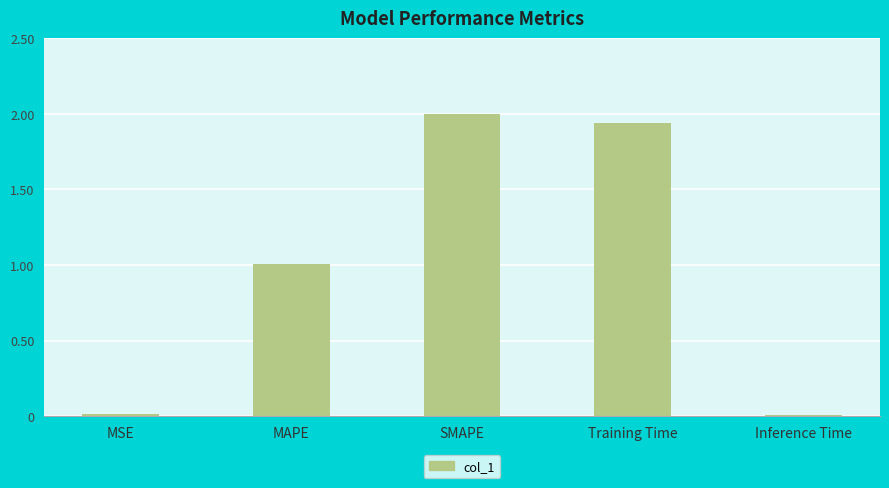

Between SMAPE and Inference Time, which is larger?

SMAPE